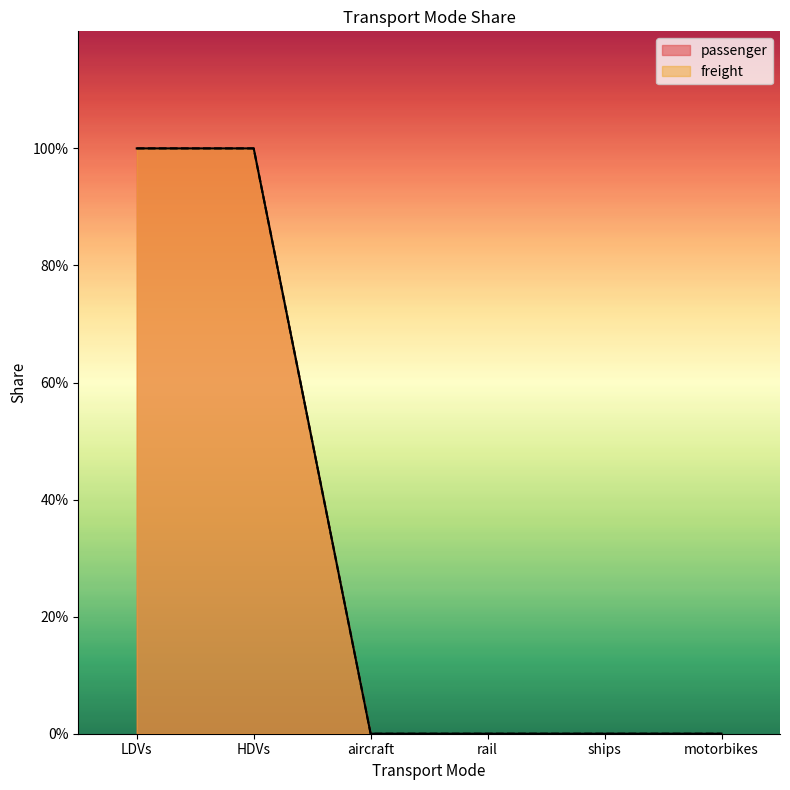

At which category is the sum across all series the highest?

LDVs